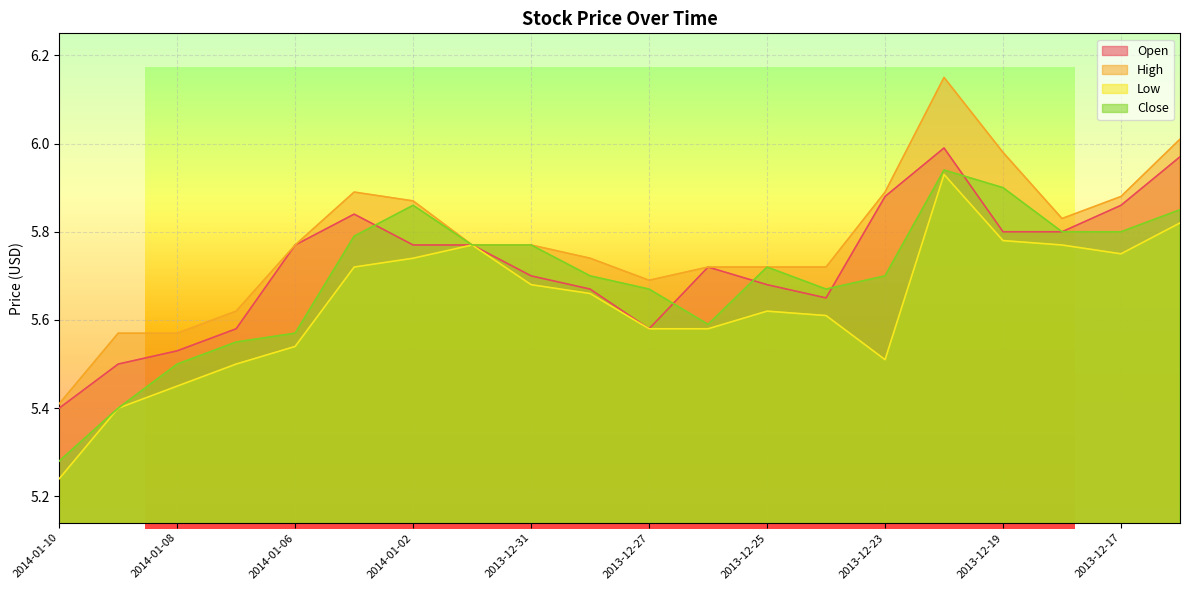

Which series has the widest spread of values?

High